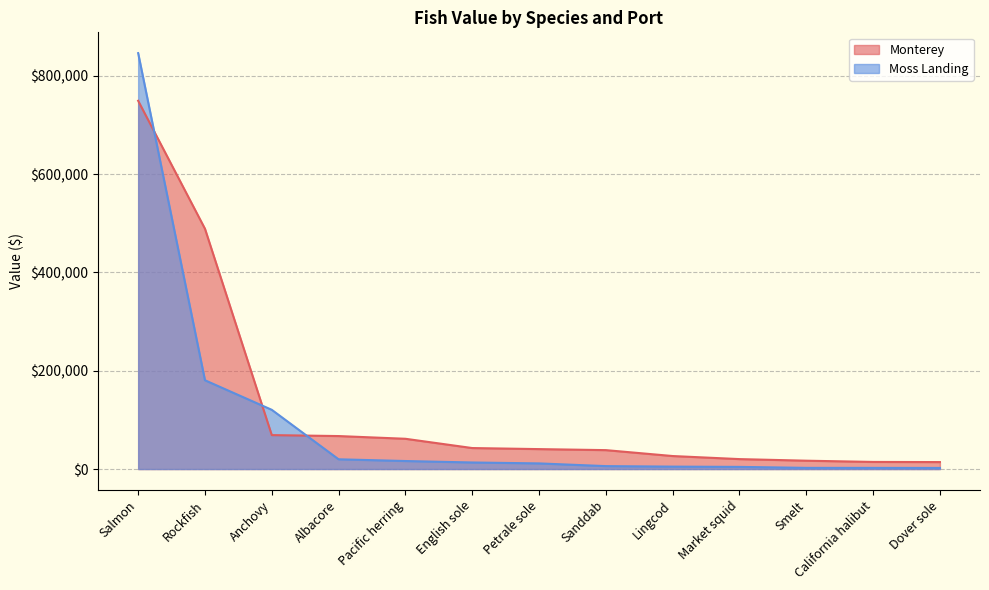

What is the spread (max minus min) of values at Market squid?

15830